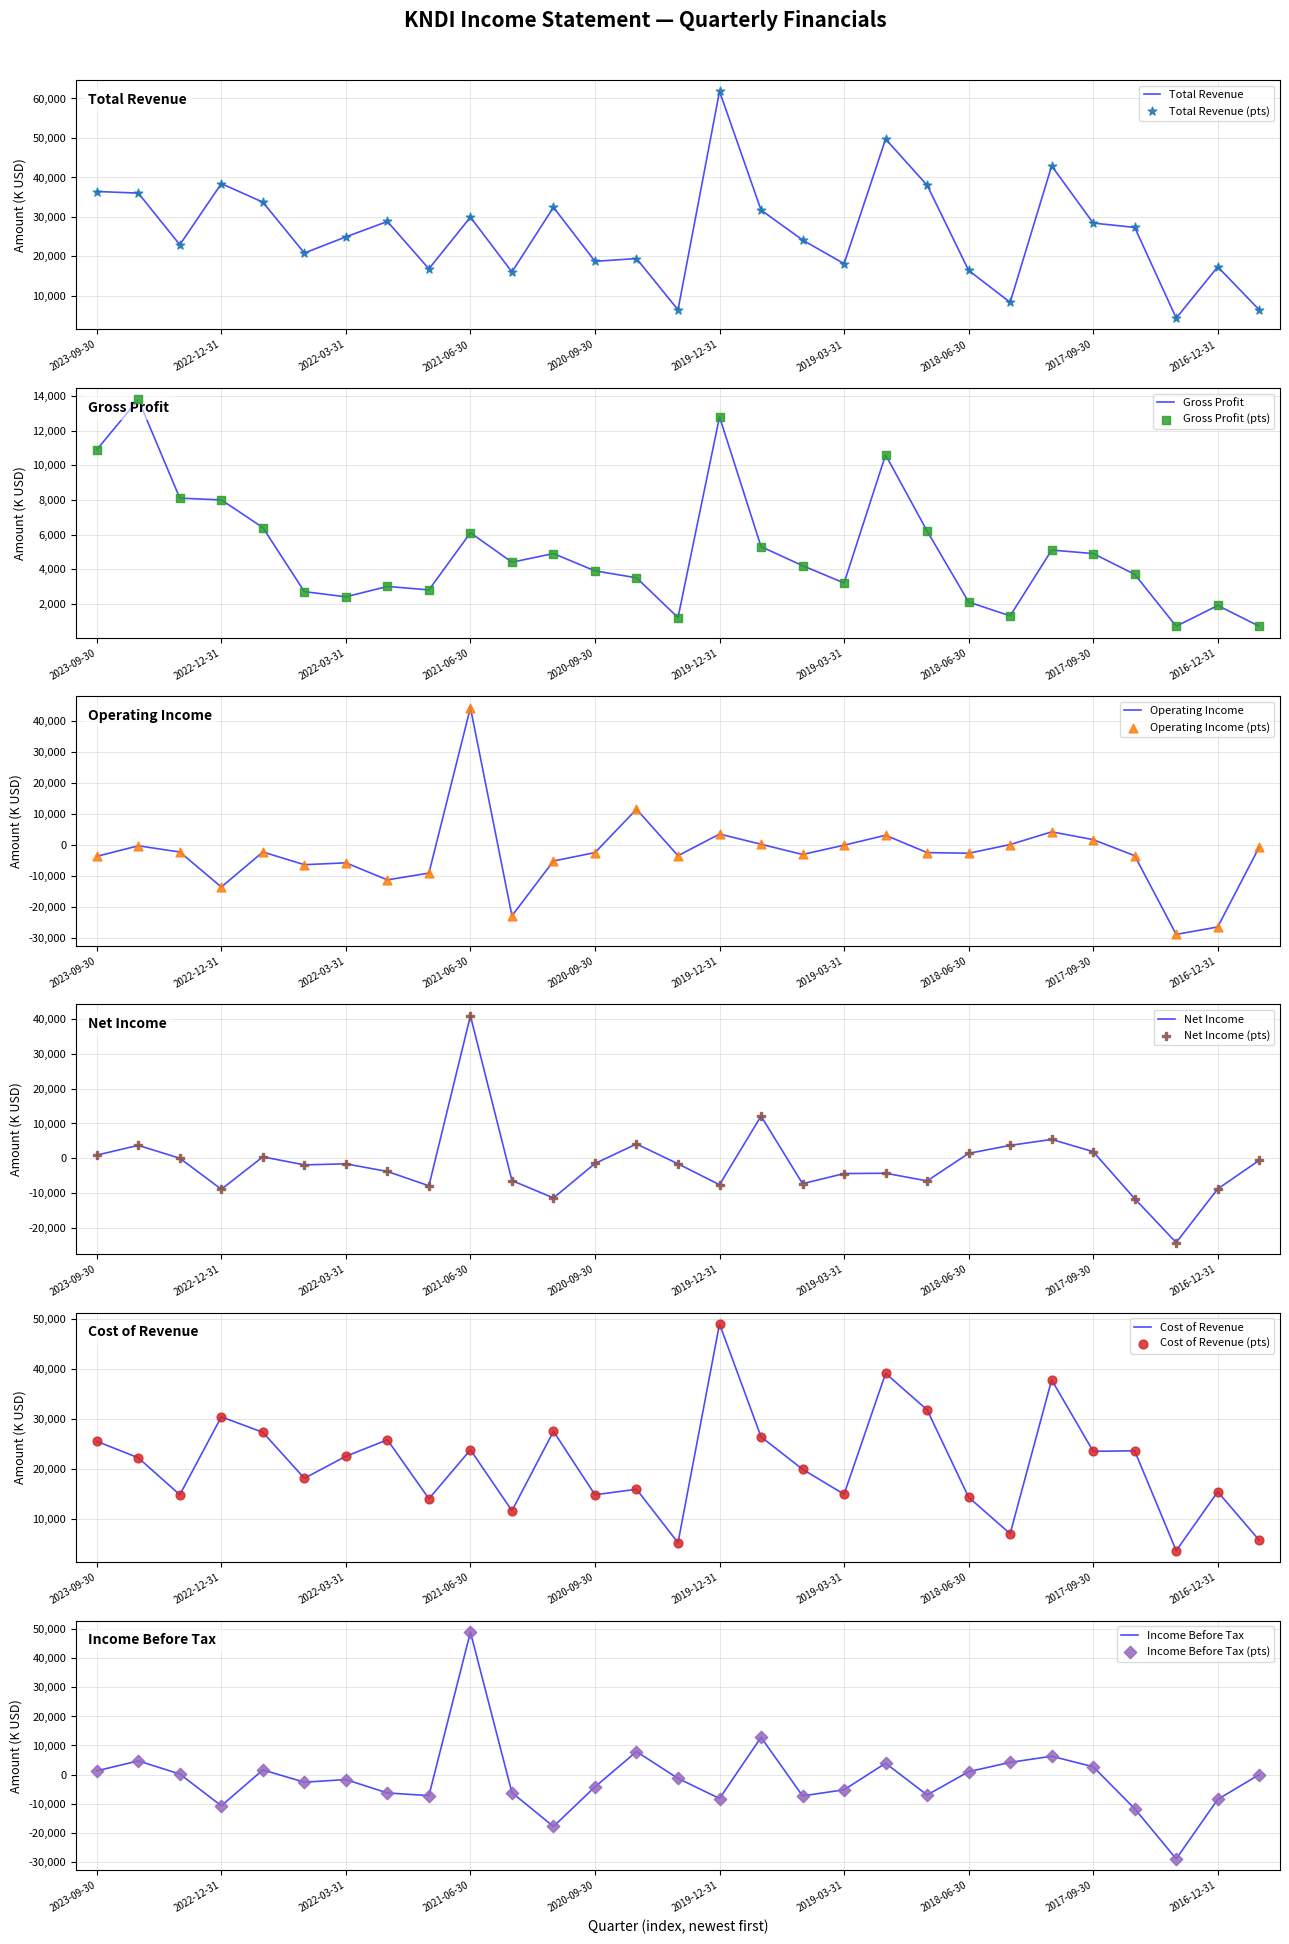

At which category is the sum across all series the highest?

2021-06-30